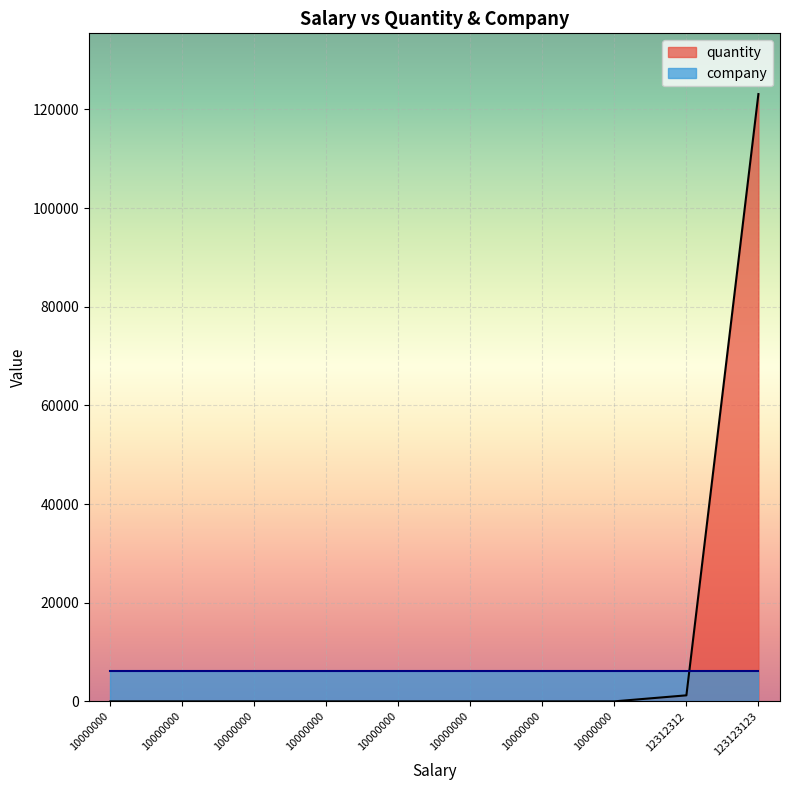

Which has a higher value, 10000000 or 10000000?

10000000